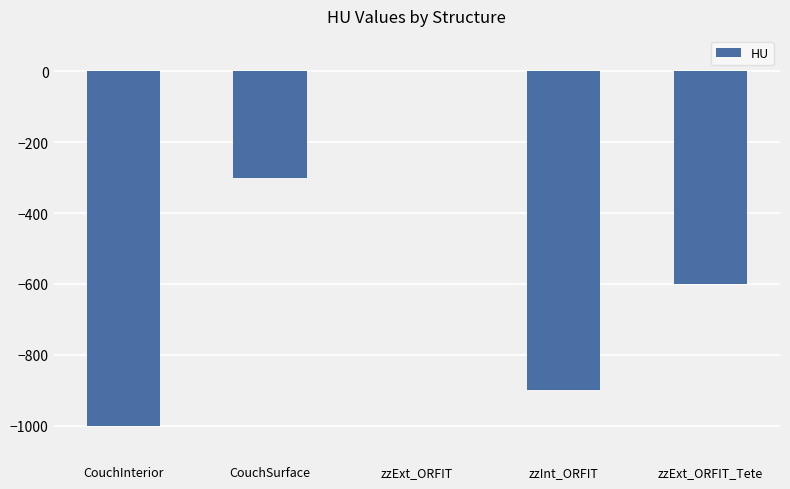

Which has a higher value, zzExt_ORFIT or CouchSurface?

zzExt_ORFIT